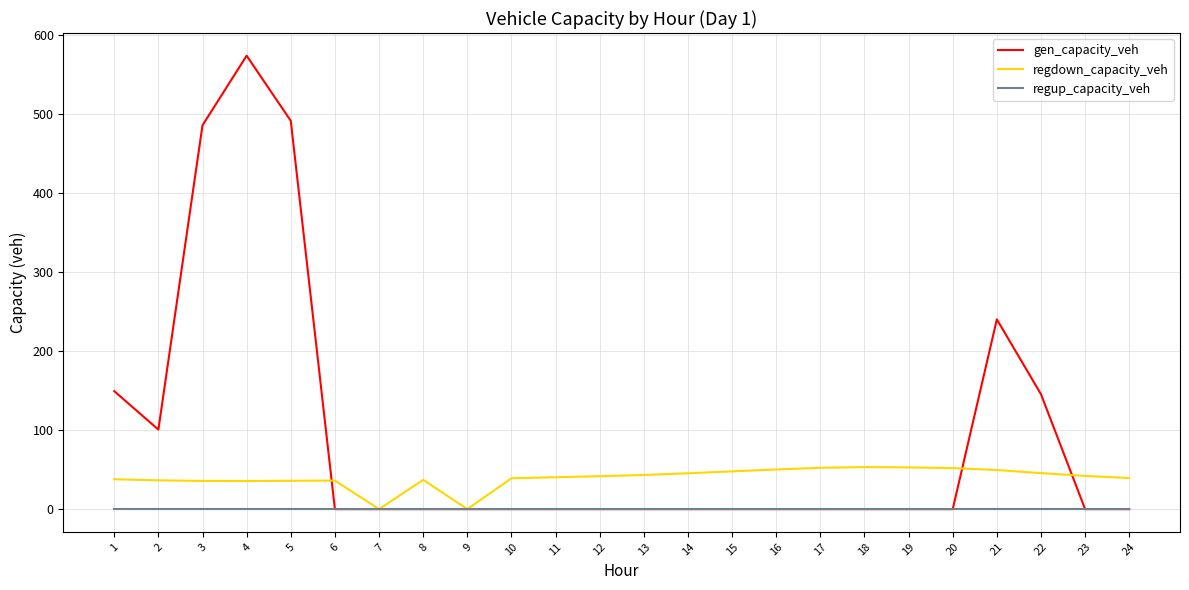

At which category is the sum across all series the highest?

4